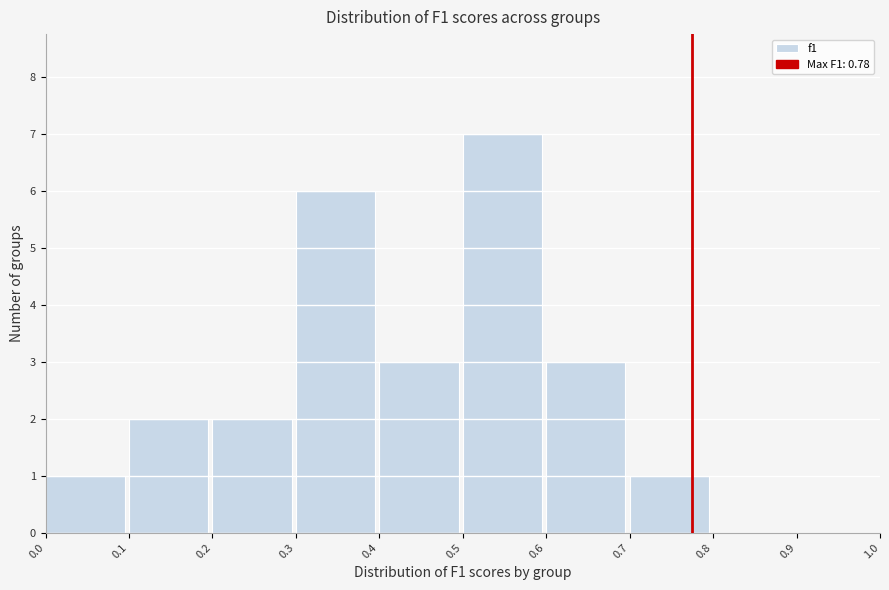

Reading left to right, list every bar in this chart as the range it spans on the x-axis followed by its height. The values are not printed on the chart, so give them approximately, as read against the axis.

0.0 to 0.1: 1
0.1 to 0.2: 2
0.2 to 0.3: 2
0.3 to 0.4: 6
0.4 to 0.5: 3
0.5 to 0.6: 7
0.6 to 0.7: 3
0.7 to 0.8: 1
0.8 to 0.9: 0
0.9 to 1.0: 0